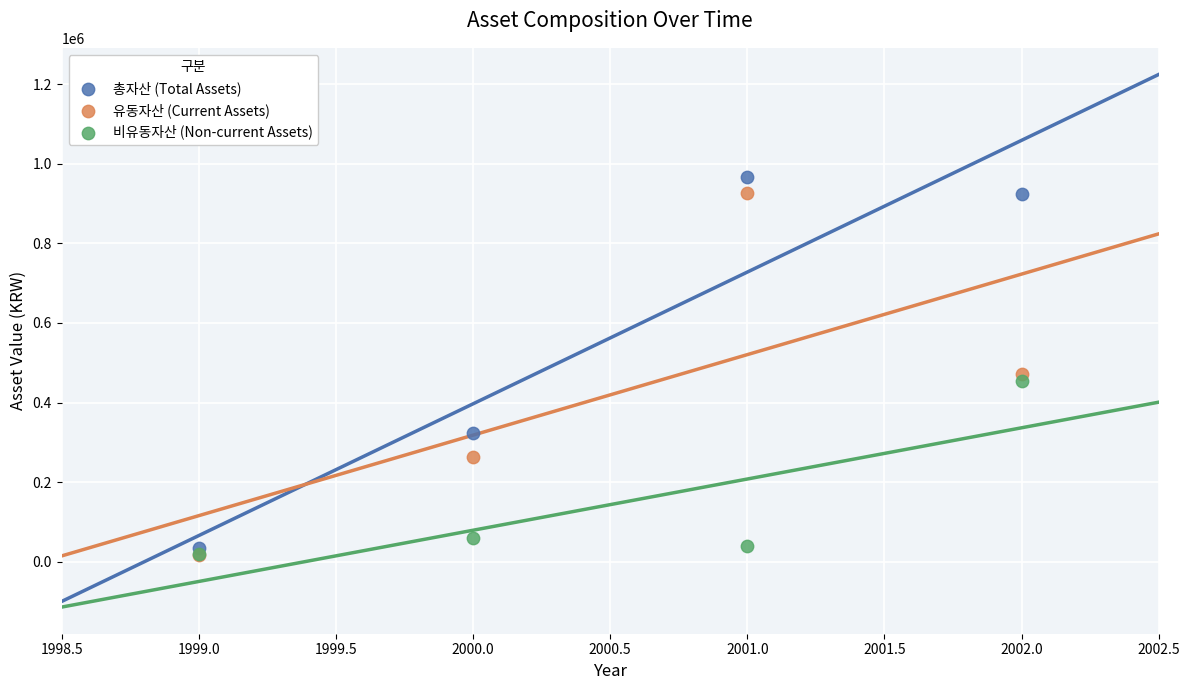

Across all series, what Y value is closest to 491609?

470451